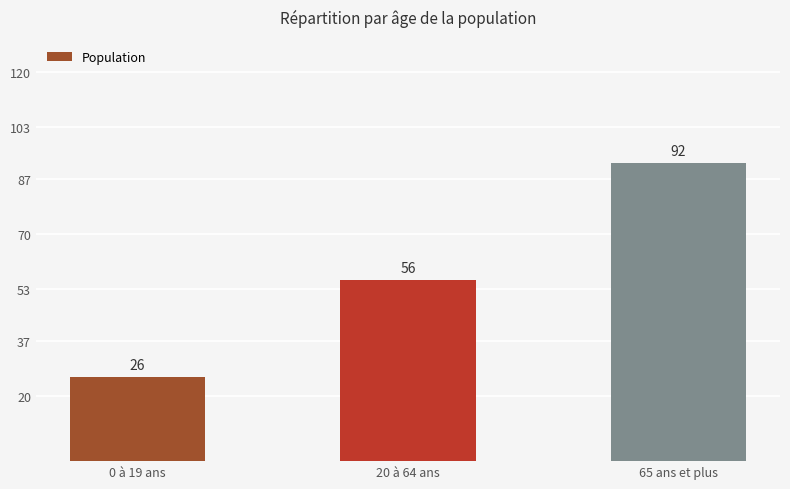

List the labels in order of value, smallest first.

0 à 19 ans, 20 à 64 ans, 65 ans et plus